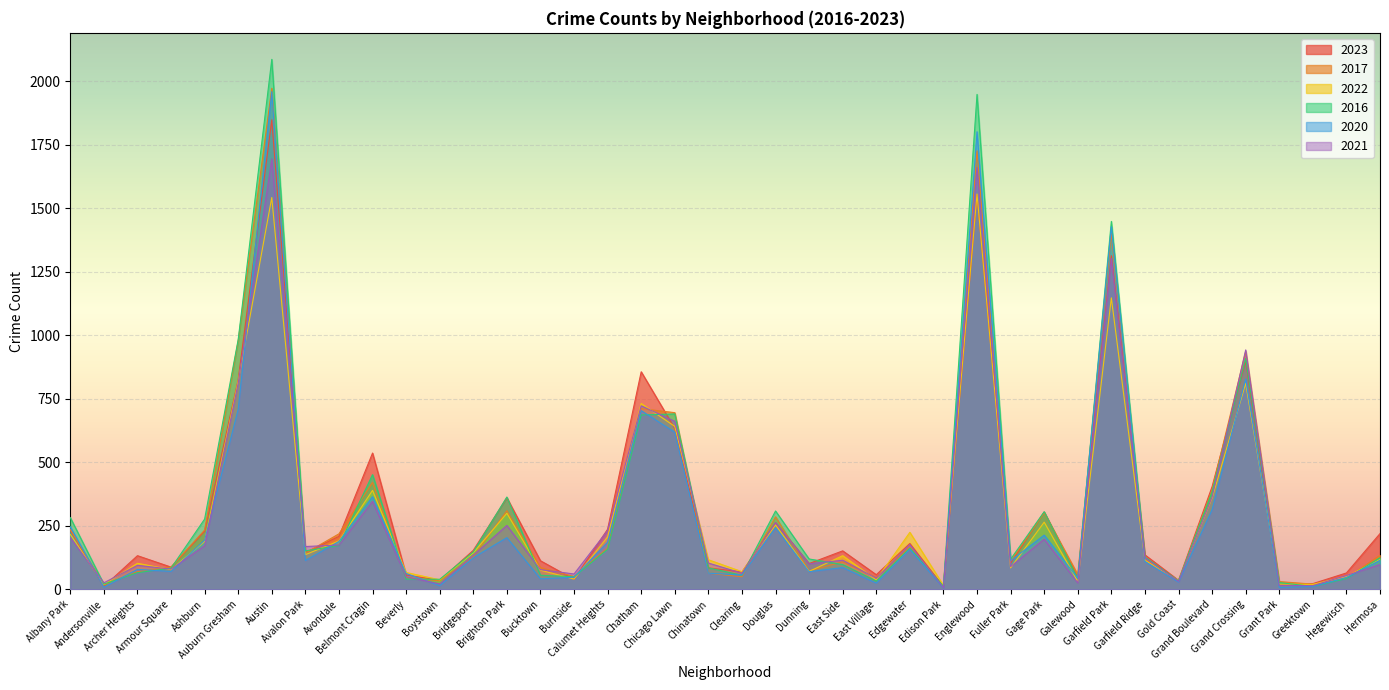

At how many categories does at least one series exceed 767?

6